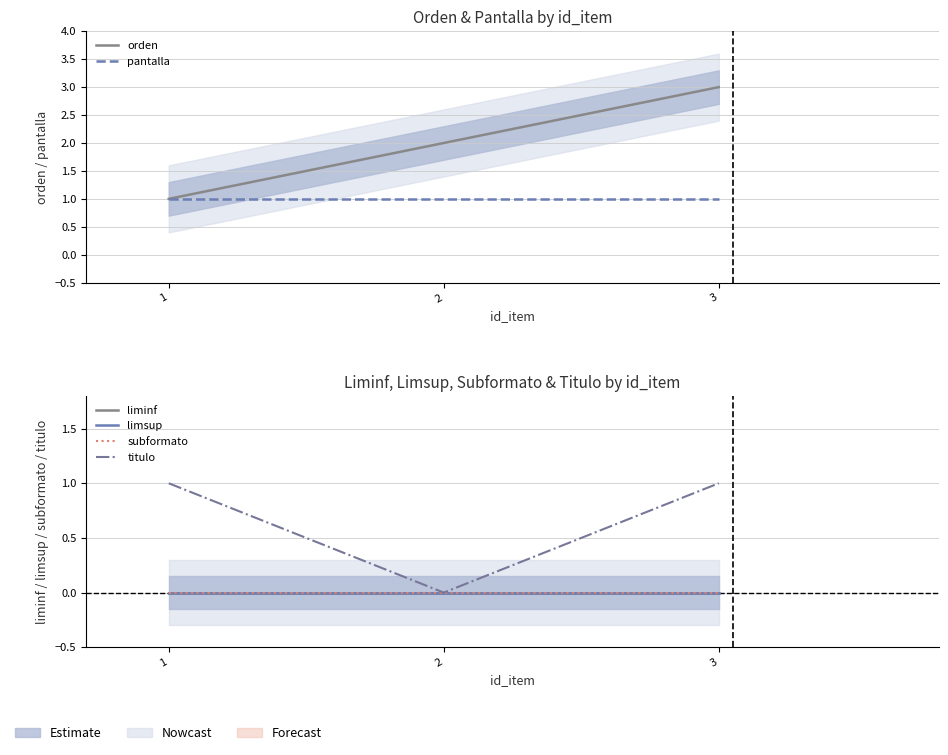

What is the sum of all orden values?

6